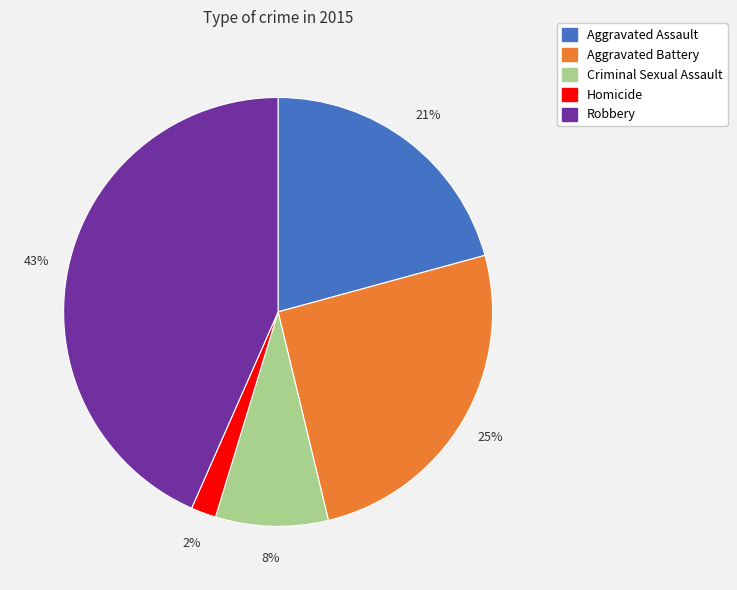

Does Aggravated Assault account for over 50% of the chart?

No